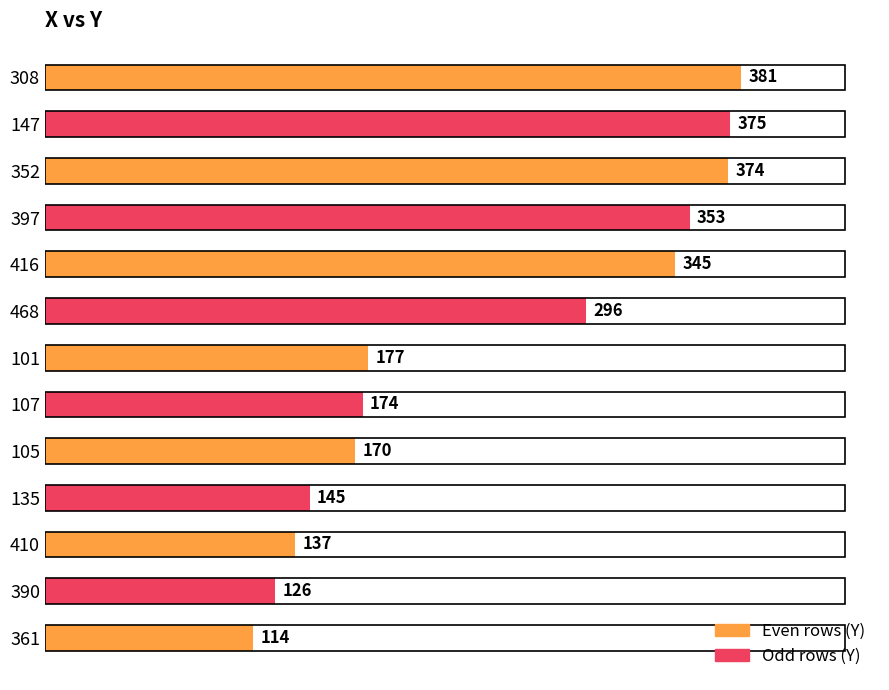

Reading bottom to top, extract all data points from this chart.

114	126	137	145	170	174	177	296	345	353	374	375	381